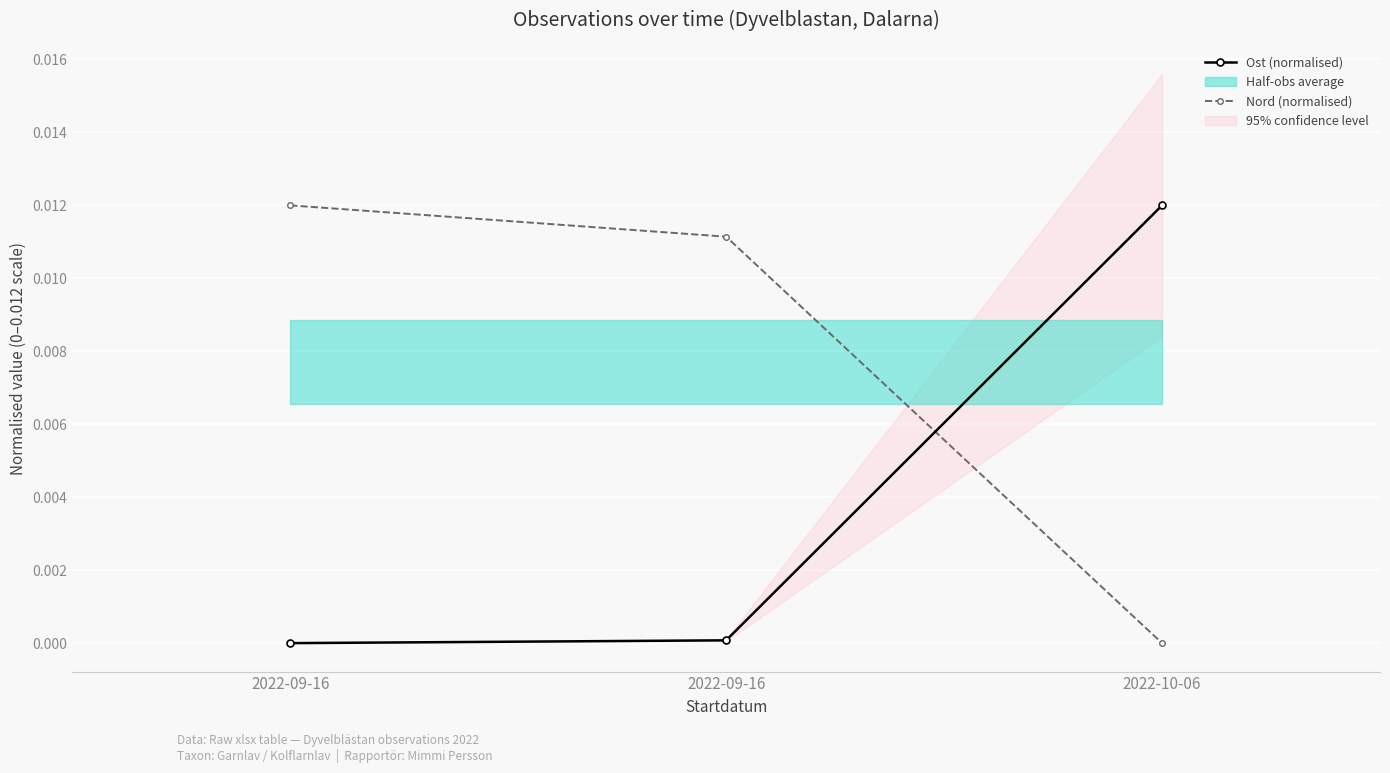

The value of Nord (normalised) at 2022-09-16 is 0.0. True or false?

True